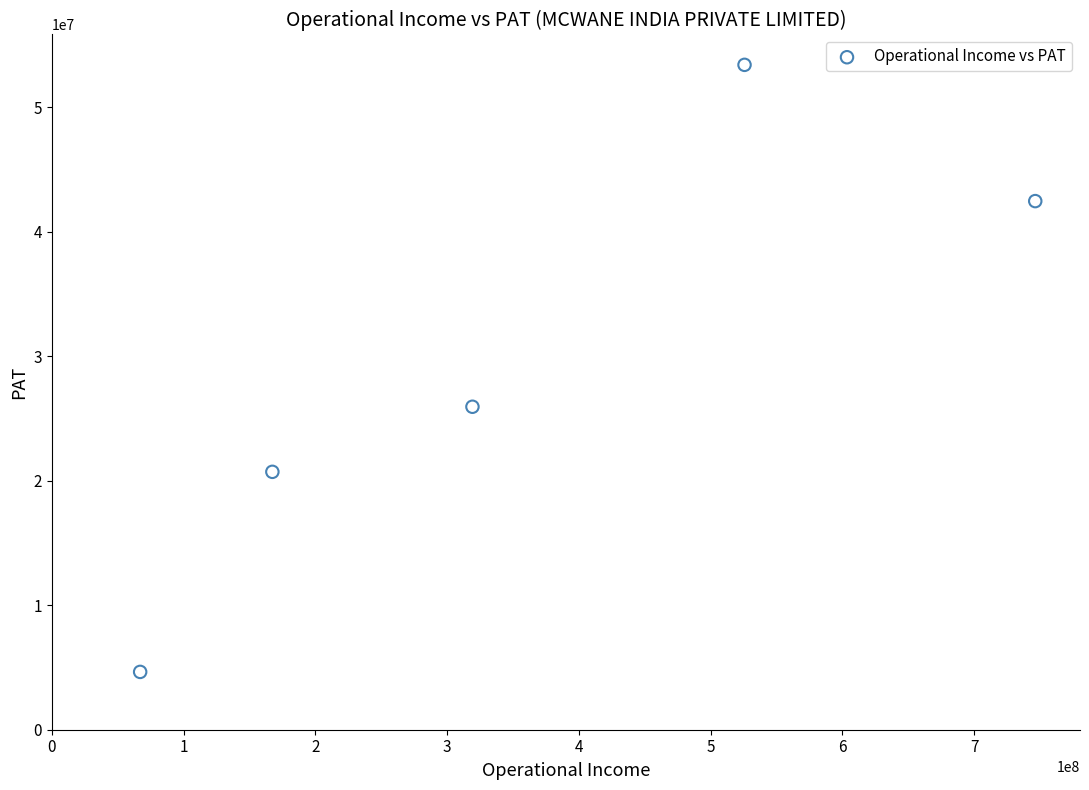

What Y value in the scatter plot is closest to 29022099?

25939049